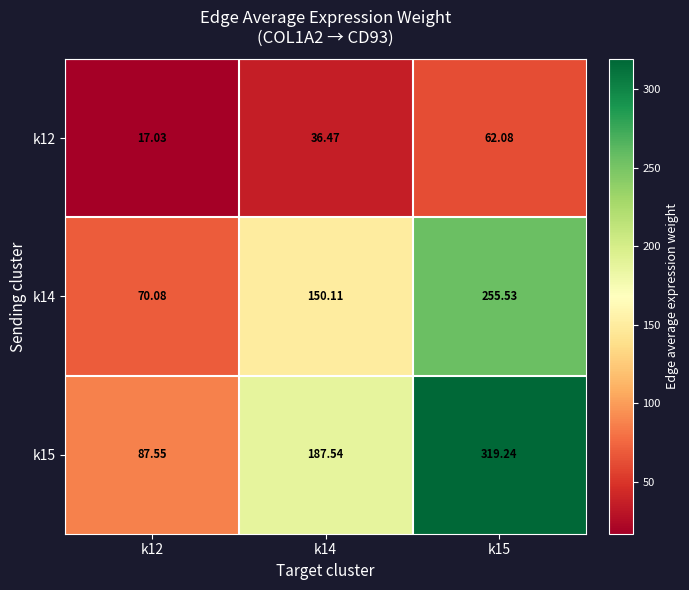

At how many categories does at least one series exceed 240?

1